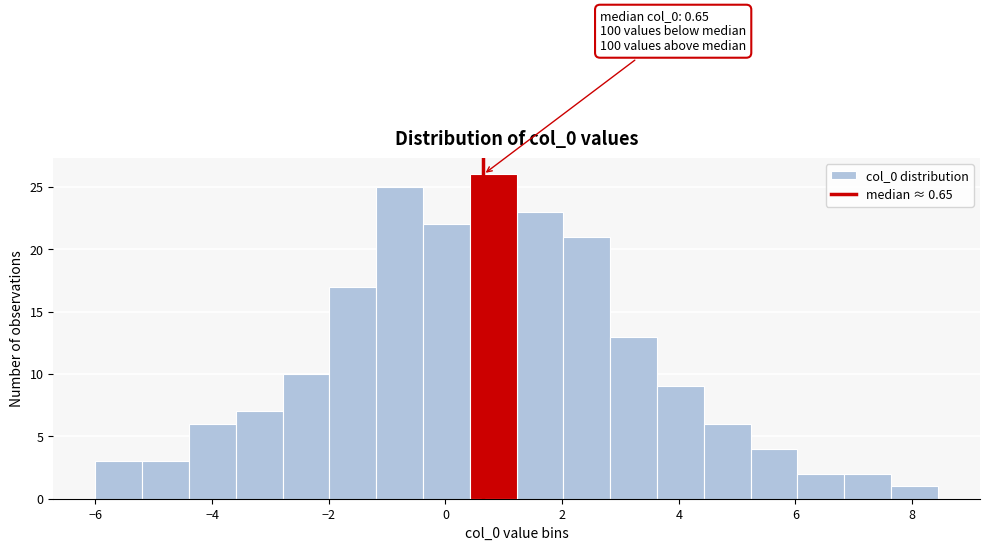

Over which range of the x-axis is the bar tallest?

0.4 to 1.2